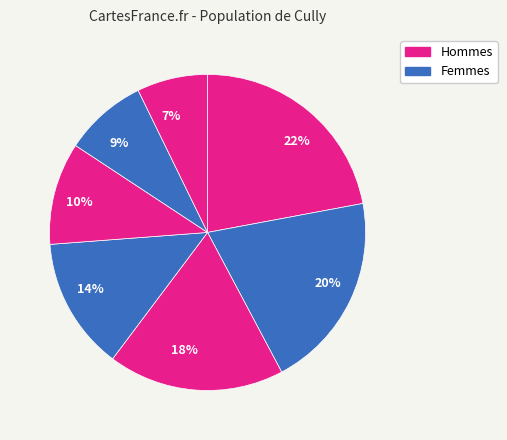

Count the number of slices in the pie.

7